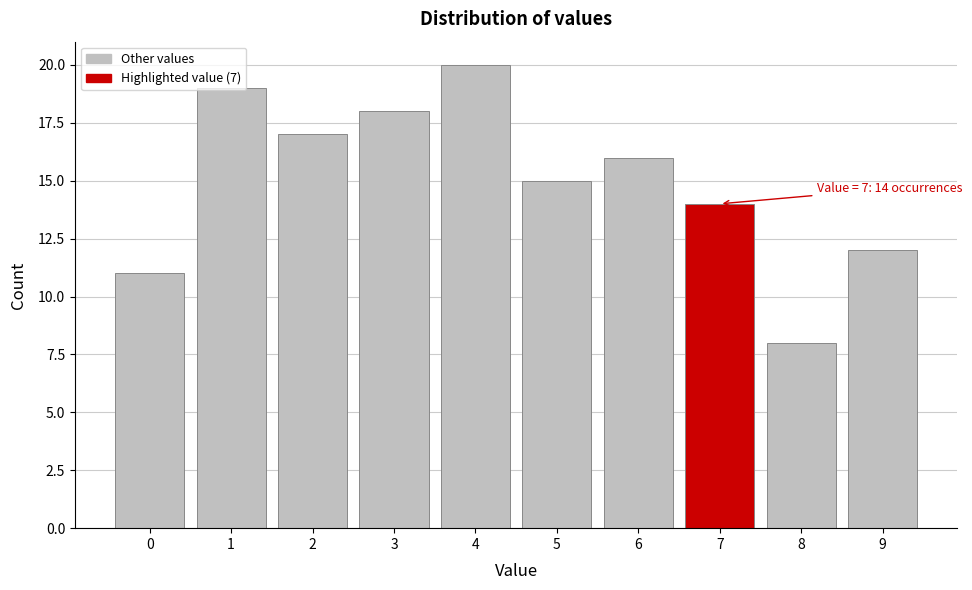

Over which range of the x-axis is the bar tallest?

3.5 to 4.5